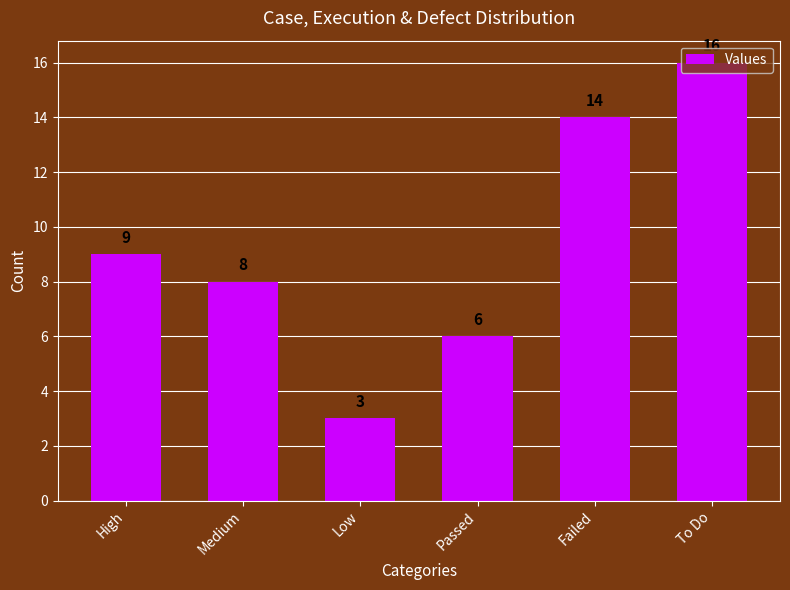

How many values are between 6 and 14?

4